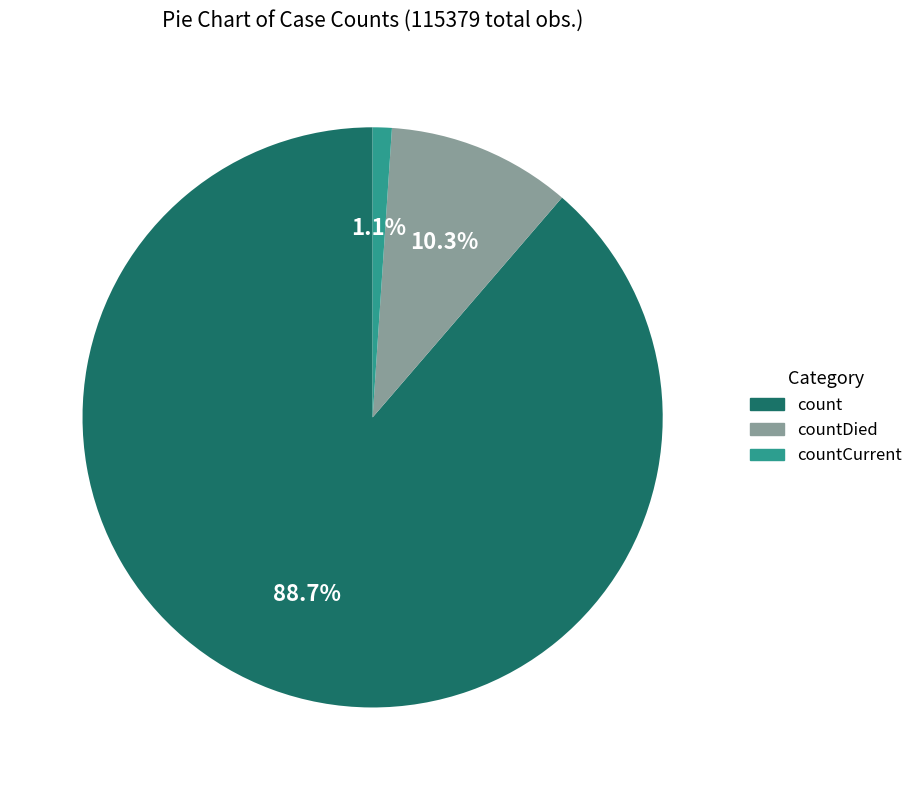

Does any single category account for the majority?

Yes